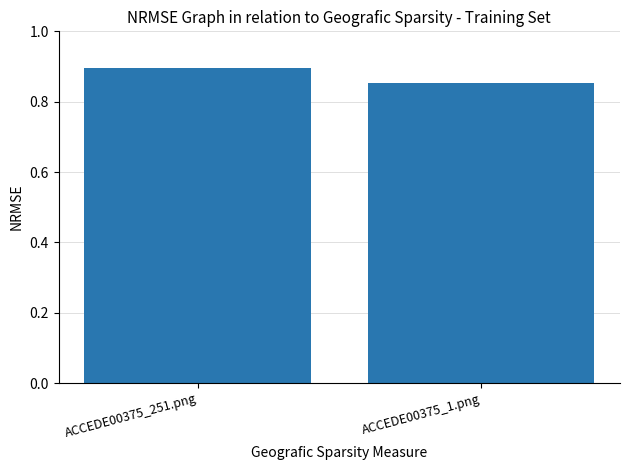

Count the number of data series in this chart.

1